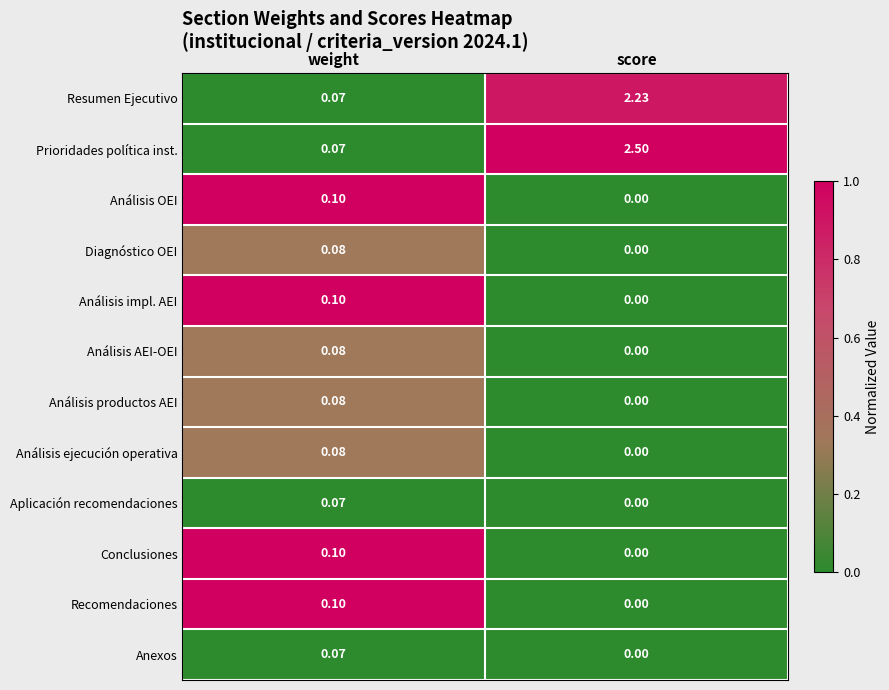

At which category is the sum across all series the highest?

score